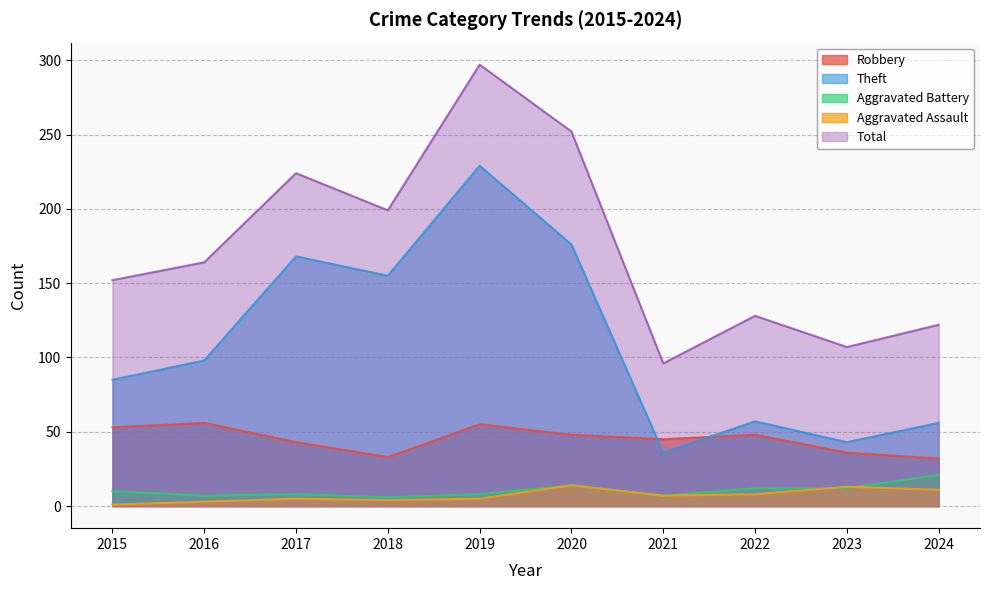

The value of Robbery at 2022 is 72. True or false?

False